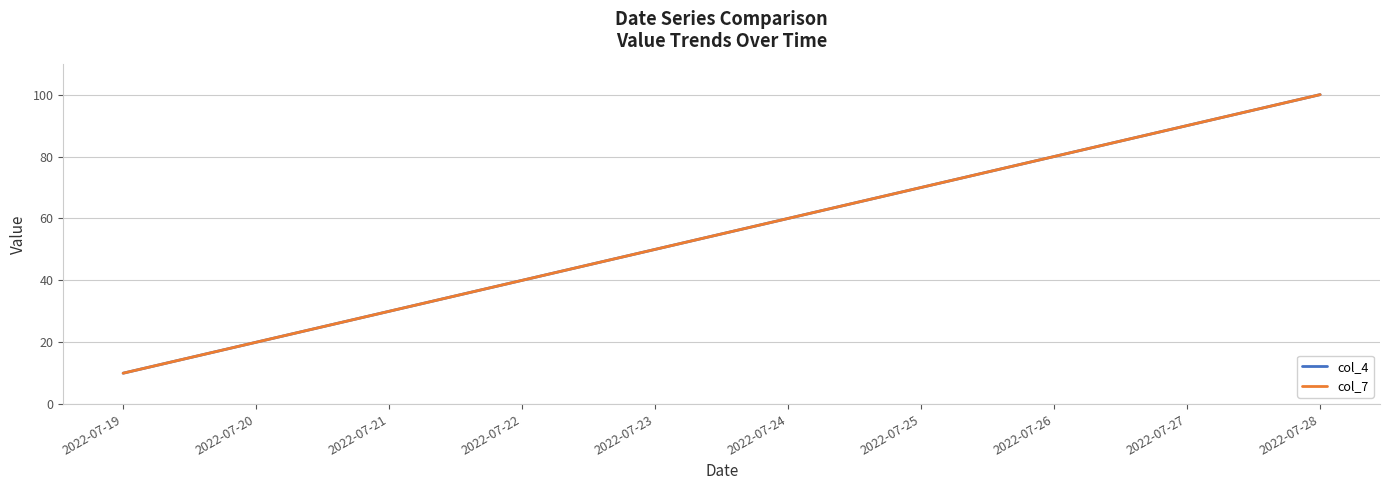

Between 2022-07-26 and 2022-07-19, which is larger?

2022-07-26